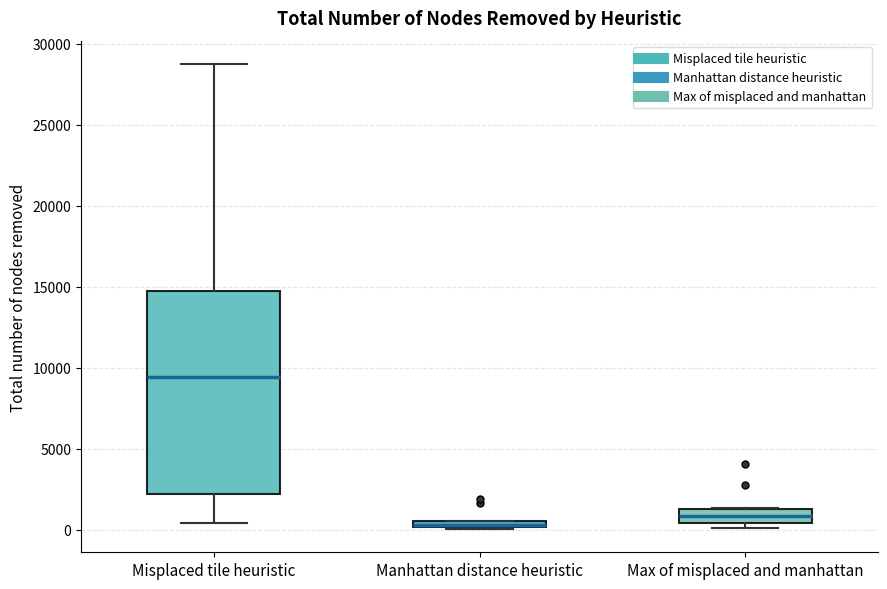

Which box is the tallest, from its lower edge to its upper edge?

Misplaced tile heuristic